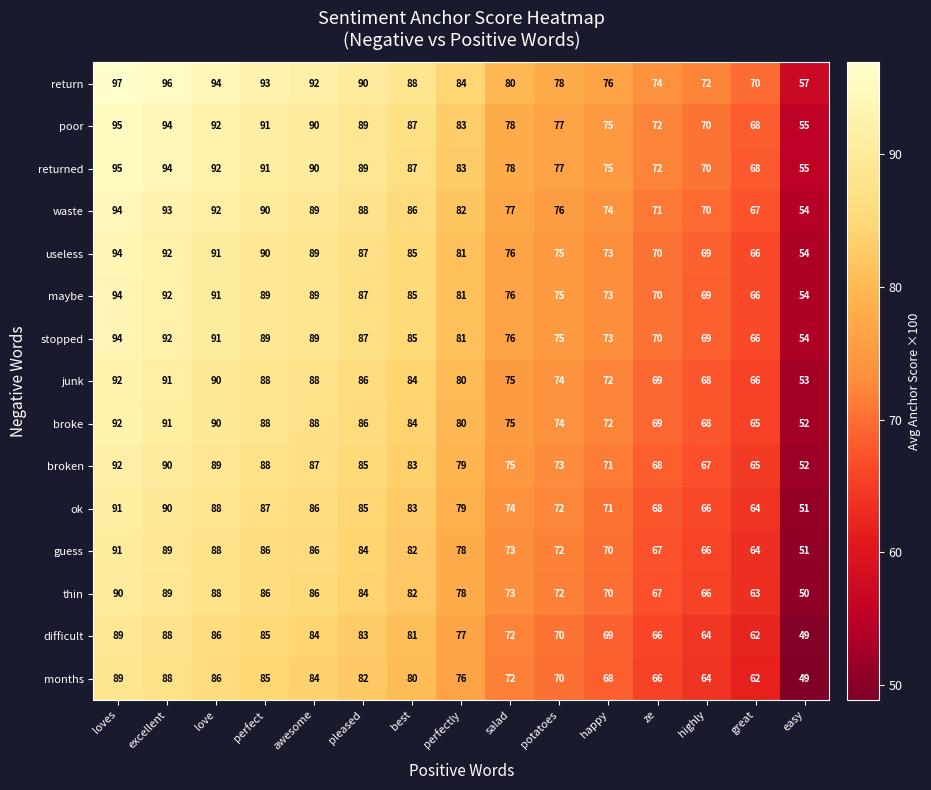

Rank the categories by ok value from lowest to highest.

easy, great, highly, ze, happy, potatoes, salad, perfectly, best, pleased, awesome, perfect, love, excellent, loves